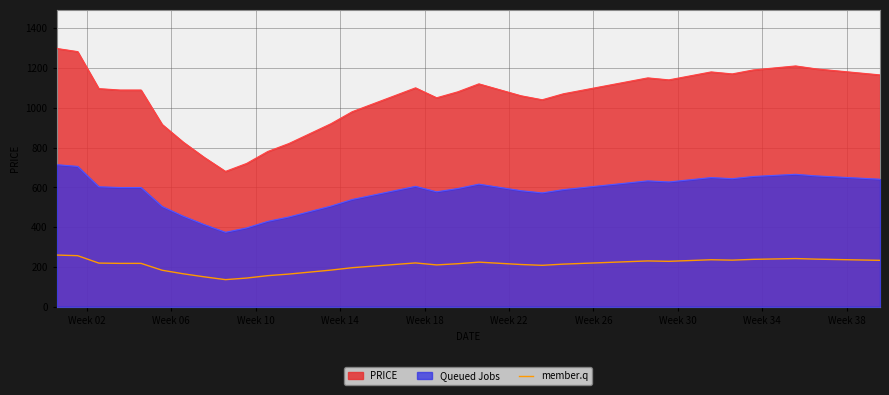

What is the minimum value shown in the chart?

136.0